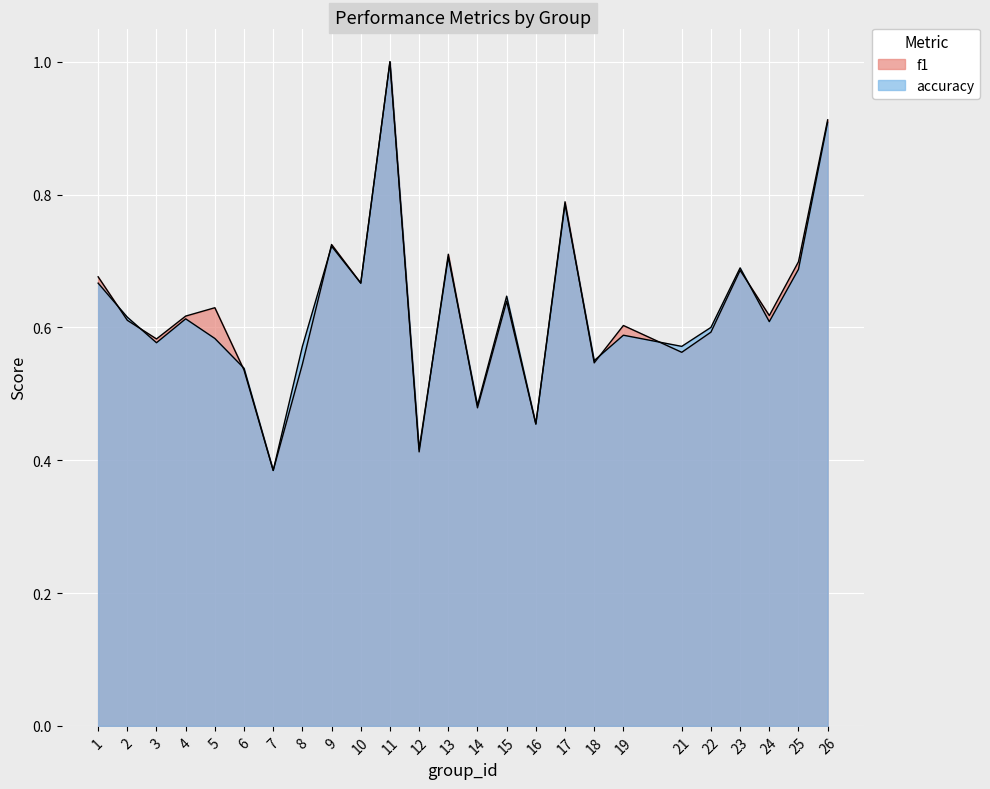

Reading right to left, transcribe all the data shown in this chart.

f1: 0.9	0.7	0.6	0.7	0.6	0.6	0.6	0.5	0.8	0.5	0.6	0.5	0.7	0.4	1.0	0.7	0.7	0.5	0.4	0.5	0.6	0.6	0.6	0.6	0.7
accuracy: 0.9	0.7	0.6	0.7	0.6	0.6	0.6	0.6	0.8	0.5	0.6	0.5	0.7	0.4	1.0	0.7	0.7	0.6	0.4	0.5	0.6	0.6	0.6	0.6	0.7